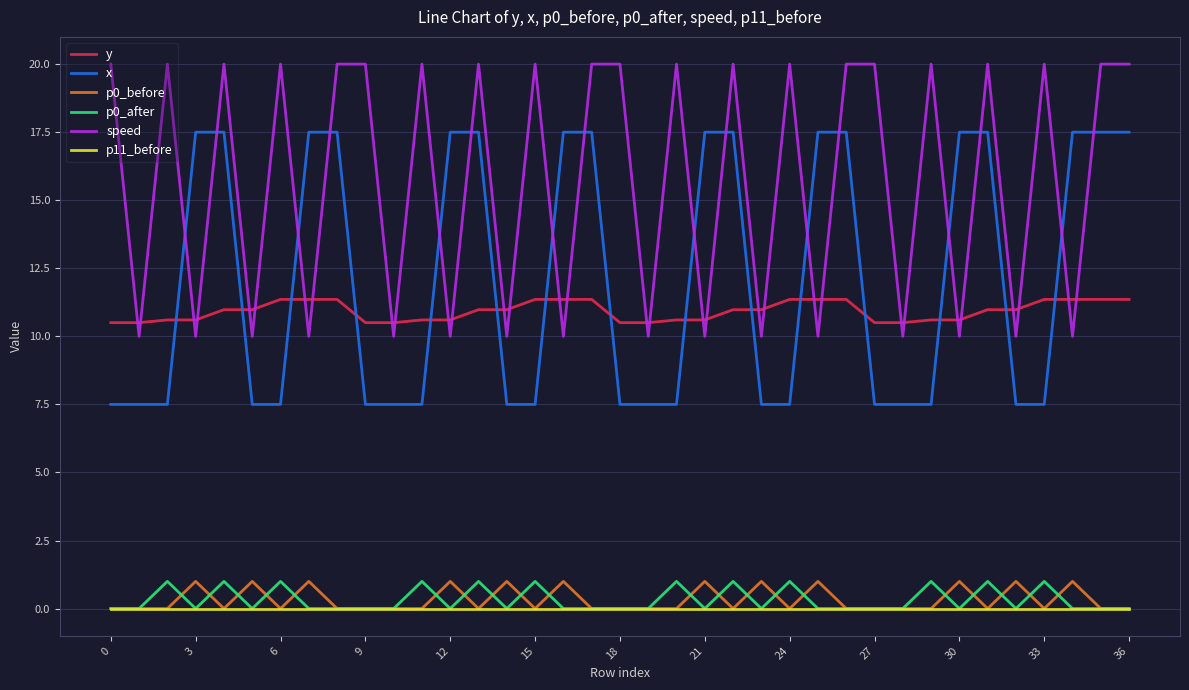

What is the maximum value shown in the chart?

20.0